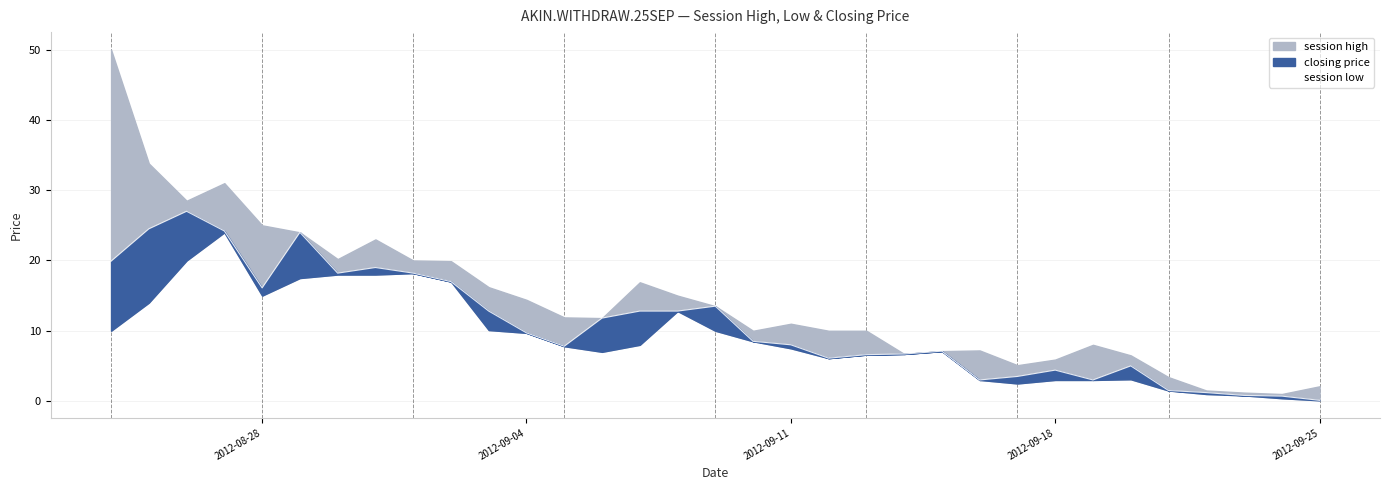

How many points are higher than both their immediate neighbors (excluding endpoints)?

7